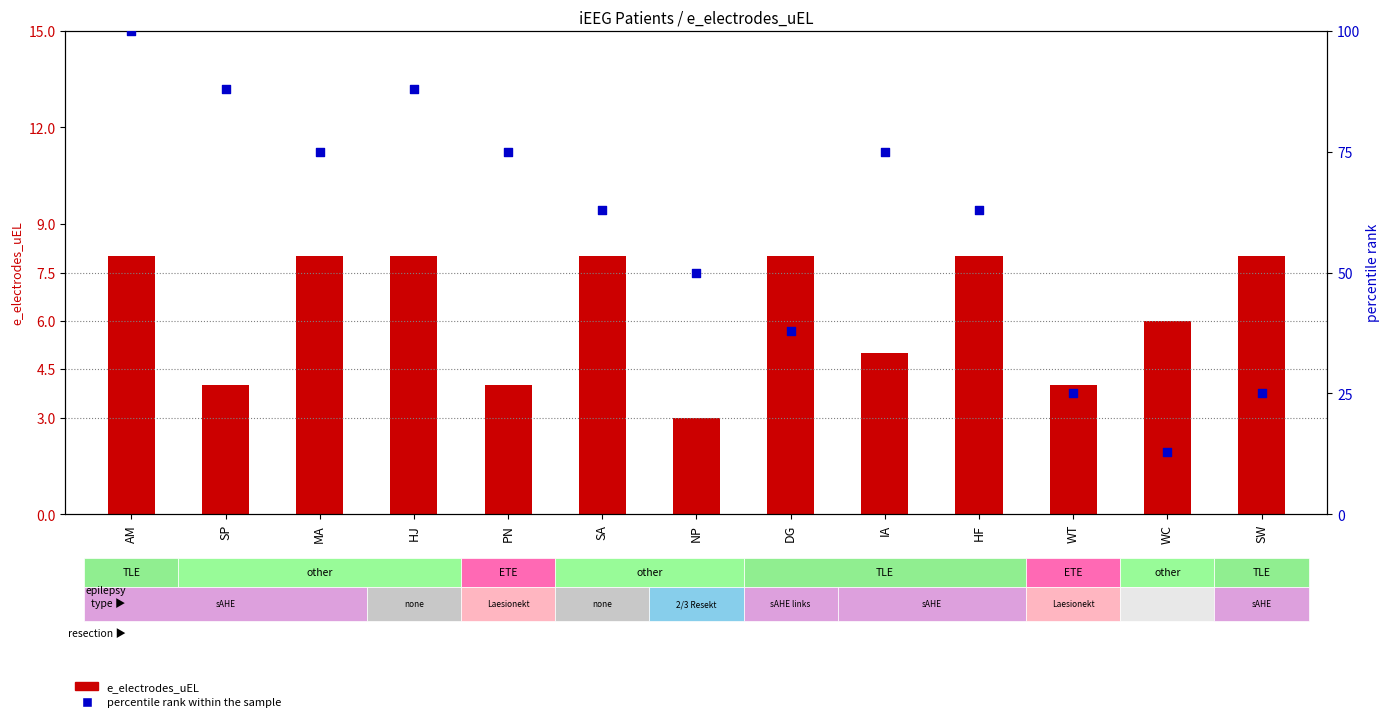

Which series has the largest Y range (max minus min)?

percentile rank within the sample